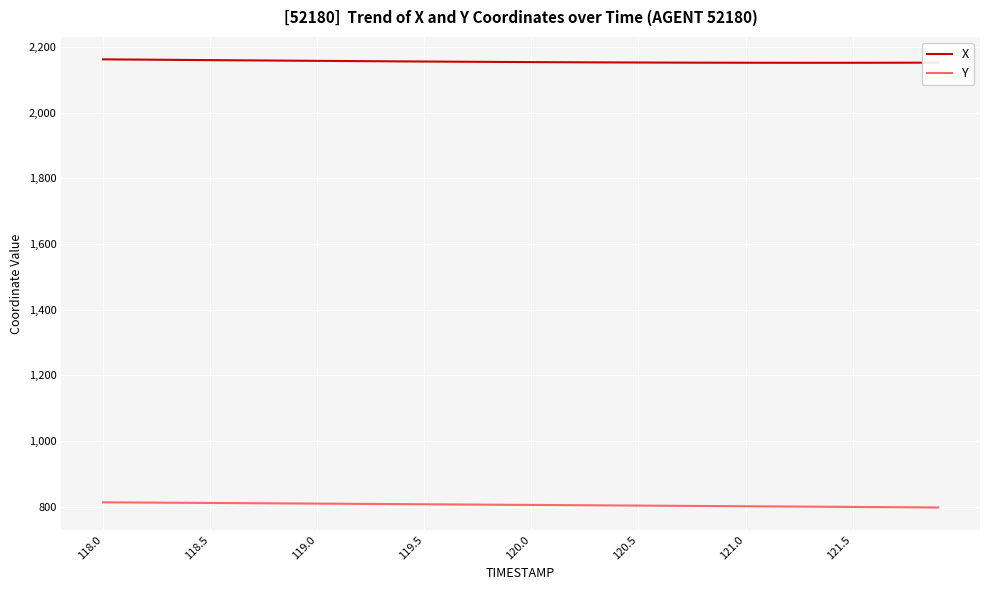

Which series has the largest total across all categories?

X